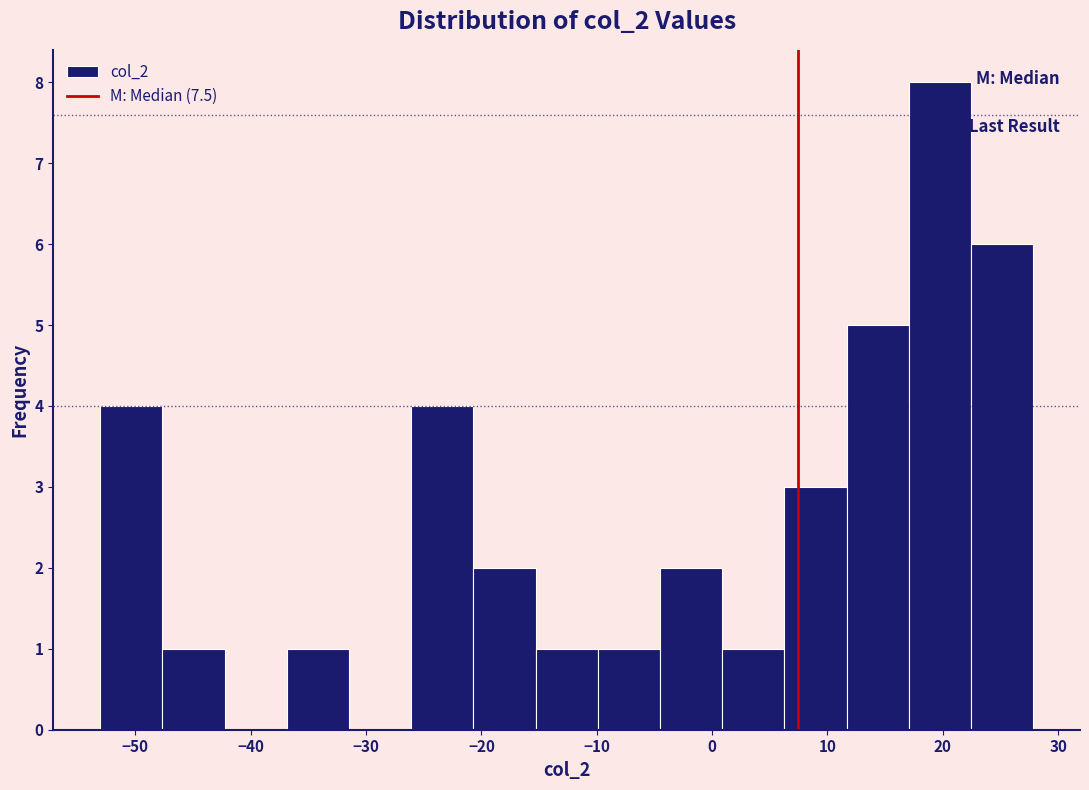

Reading left to right, transcribe this chart: for each bar, give the range it covers on the x-axis and its height. Neither the bar edges nor the heights are printed on the chart, so give them approximately, as read against the axes.

-53 to -48: 4
-48 to -42: 1
-42 to -37: 0
-37 to -31: 1
-31 to -26: 0
-26 to -21: 4
-21 to -15: 2
-15 to -10: 1
-10 to -5: 1
-5 to 1: 2
1 to 6: 1
6 to 12: 3
12 to 17: 5
17 to 22: 8
22 to 28: 6